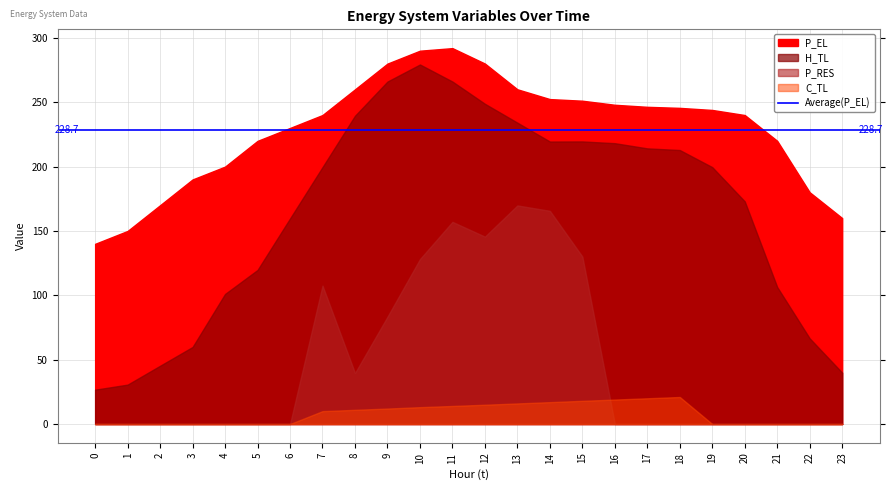

What is the average value of the H_TL series?

164.4